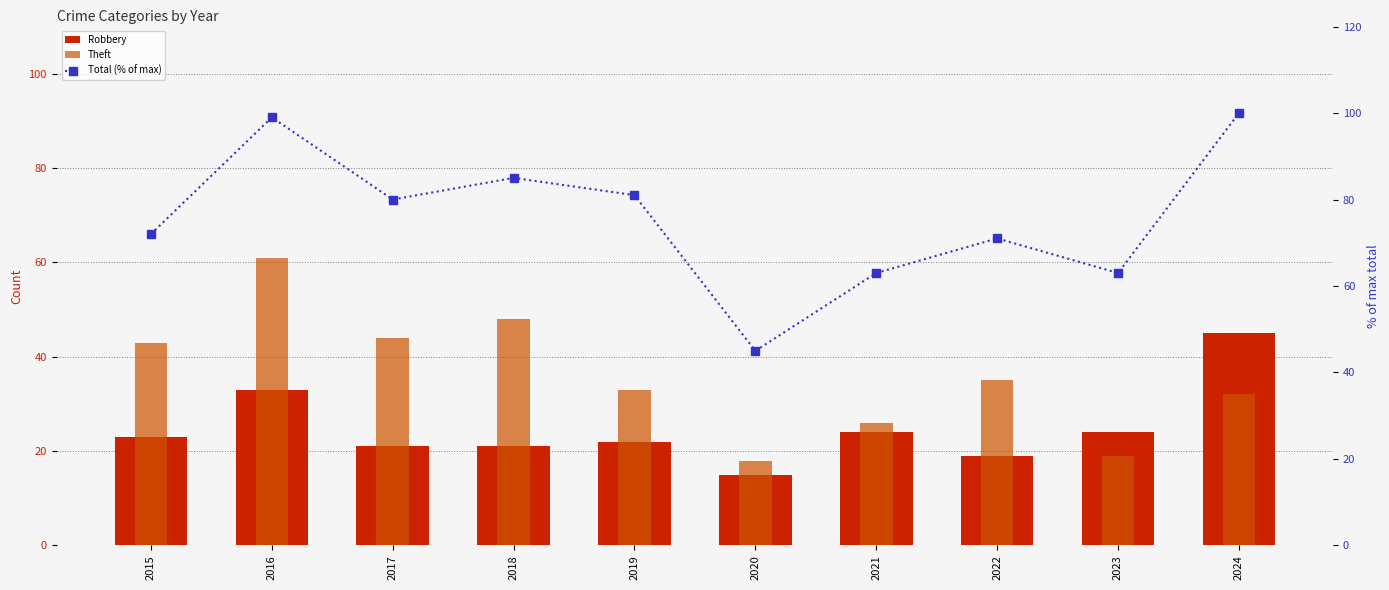

Rank the categories by Robbery value from lowest to highest.

2020, 2022, 2017, 2018, 2019, 2015, 2021, 2023, 2016, 2024